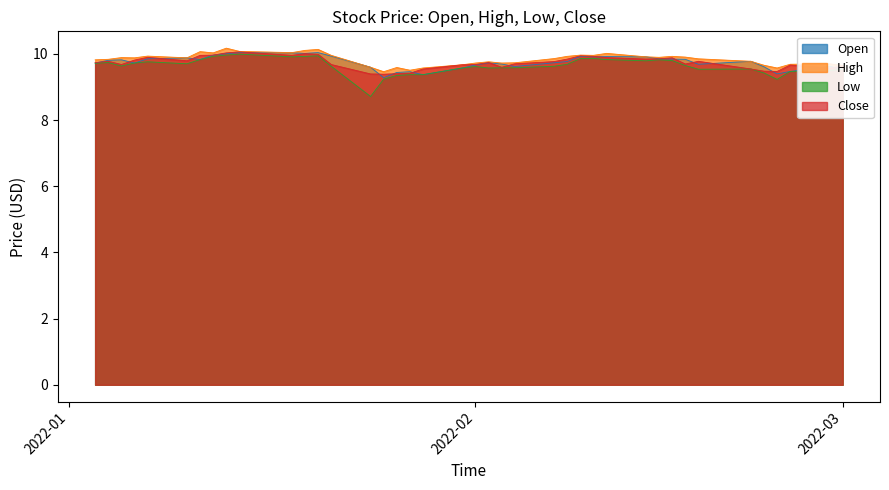

What is the smallest value displayed?

8.7